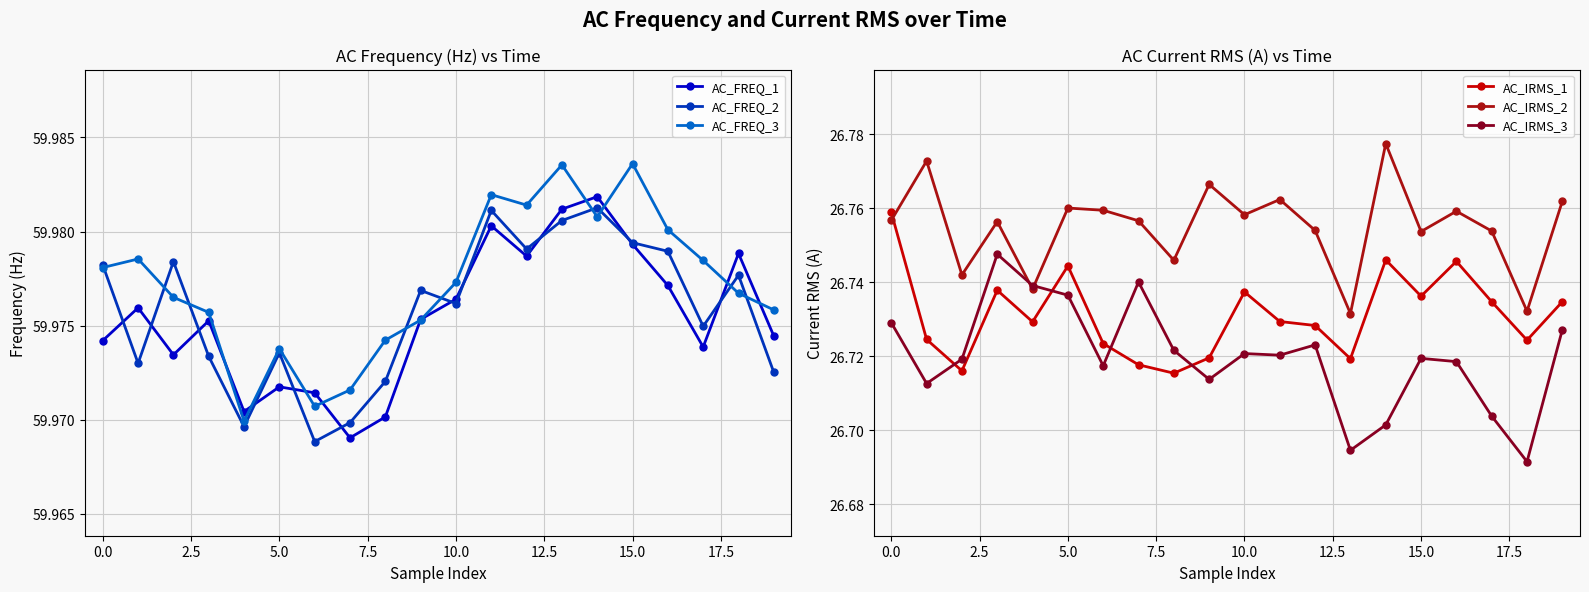

In AC_FREQ_3, how many points are lower than both neighbors (excluding endpoints)?

4